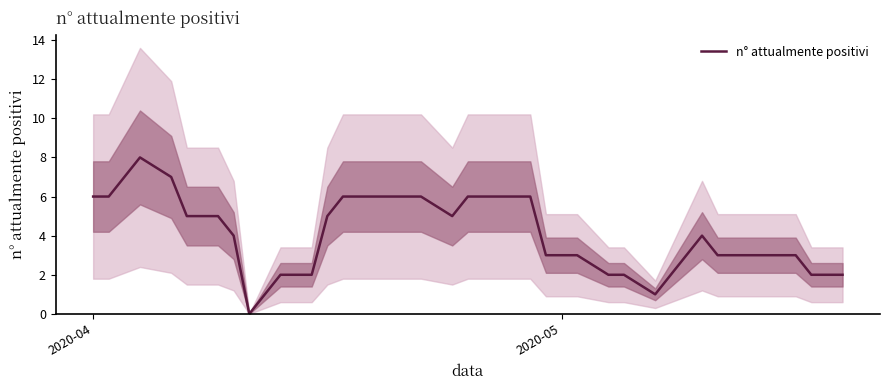

What is the value of the 39th point from the left?

2